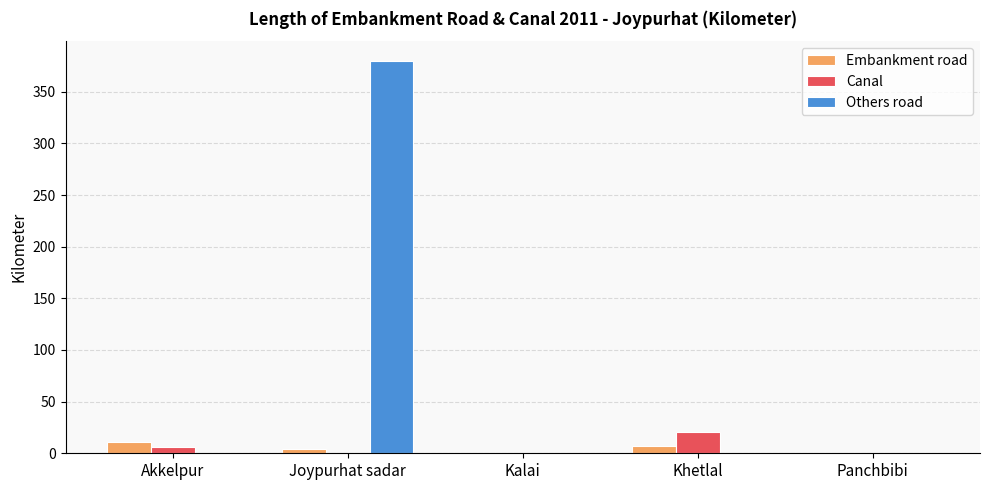

Reading left to right, extract all data points from this chart.

Embankment road: 11	4	0	7	0
Canal: 6	0	0	21	0
Others road: 0	380	0	0	0